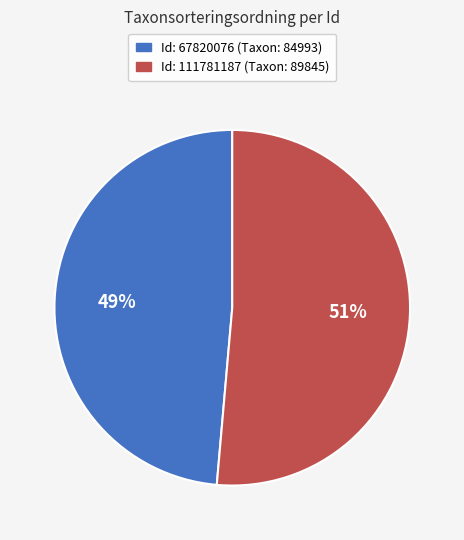

To the nearest percent, what is the average slice percentage?

50%